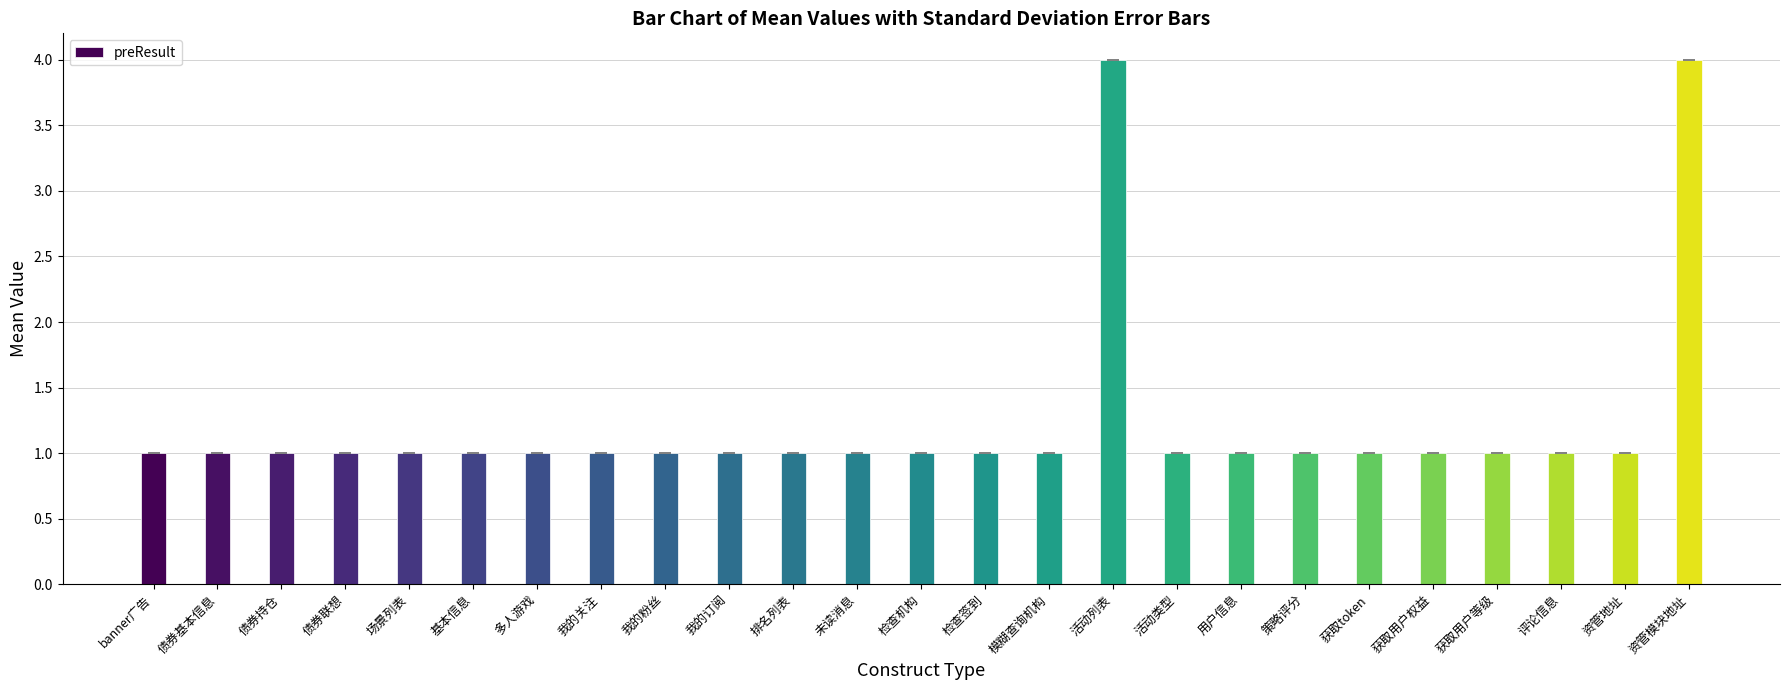

What value does the data have at 检查机构?

1